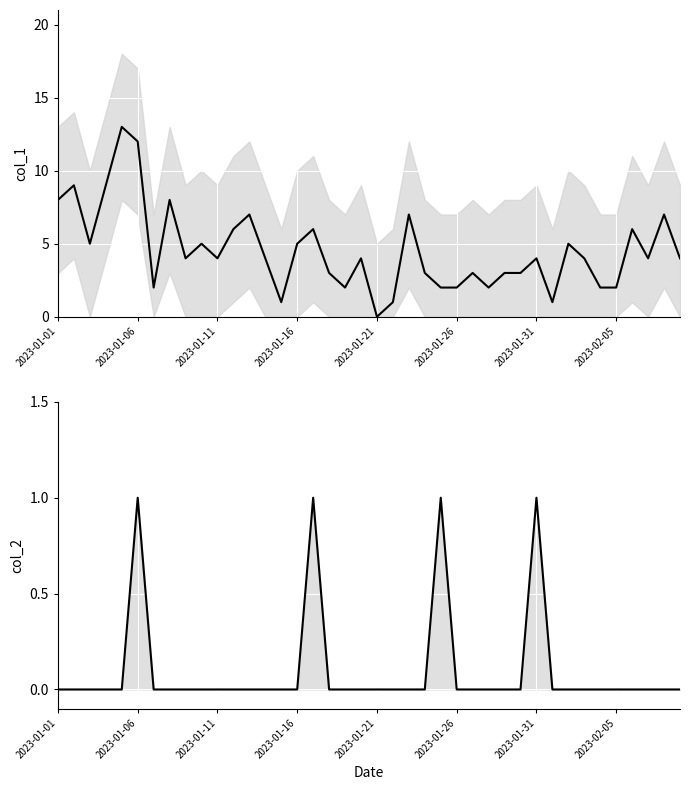

Reading left to right, extract all data points from this chart.

col_1: 8	9	5	9	13	12	2	8	4	5	4	6	7	4	1	5	6	3	2	4	0	1	7	3	2	2	3	2	3	3	4	1	5	4	2	2	6	4	7	4
col_2: 0	0	0	0	0	1	0	0	0	0	0	0	0	0	0	0	1	0	0	0	0	0	0	0	1	0	0	0	0	0	1	0	0	0	0	0	0	0	0	0